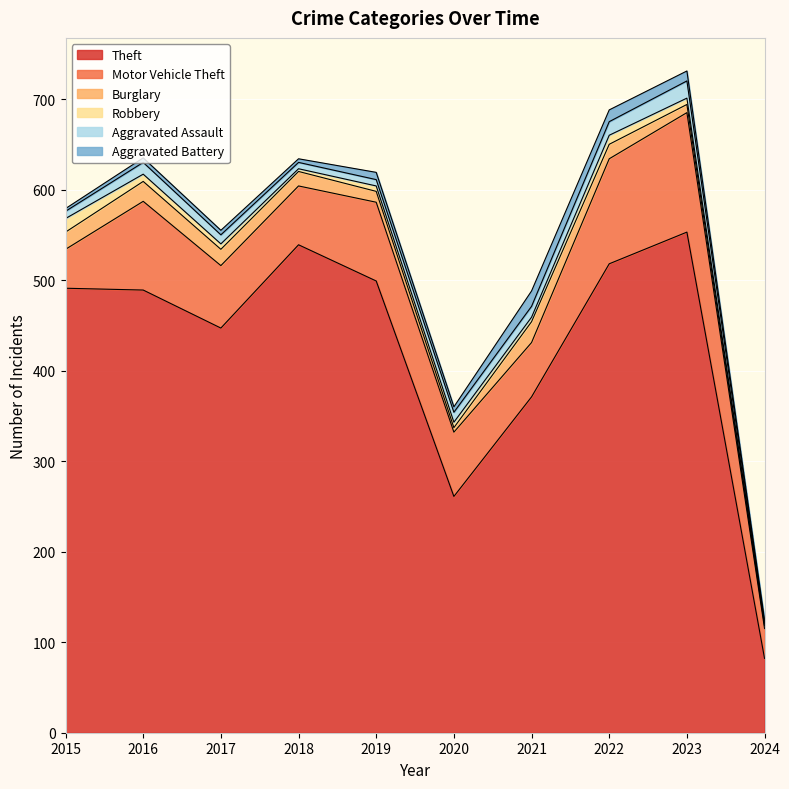

How many intersections are there between Robbery and Aggravated Battery?

1